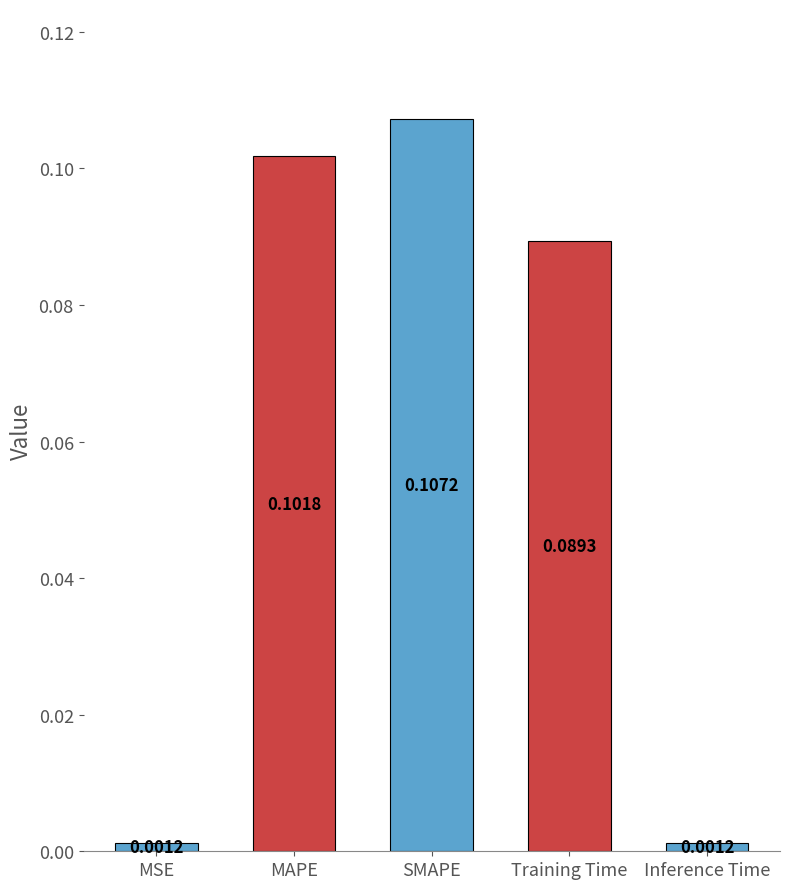

What is the label of the 3rd bar from the left?

SMAPE